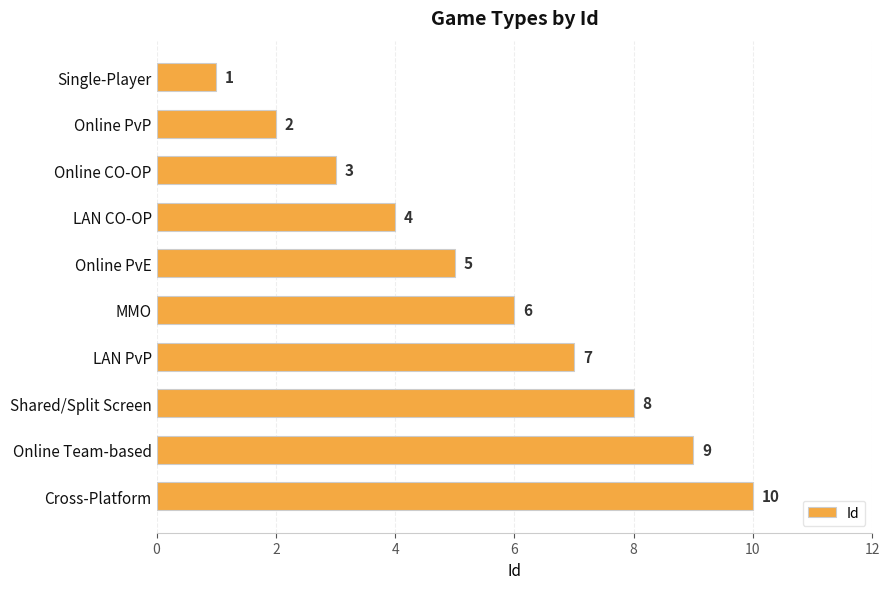

Count the values in the range 3 to 8.

6